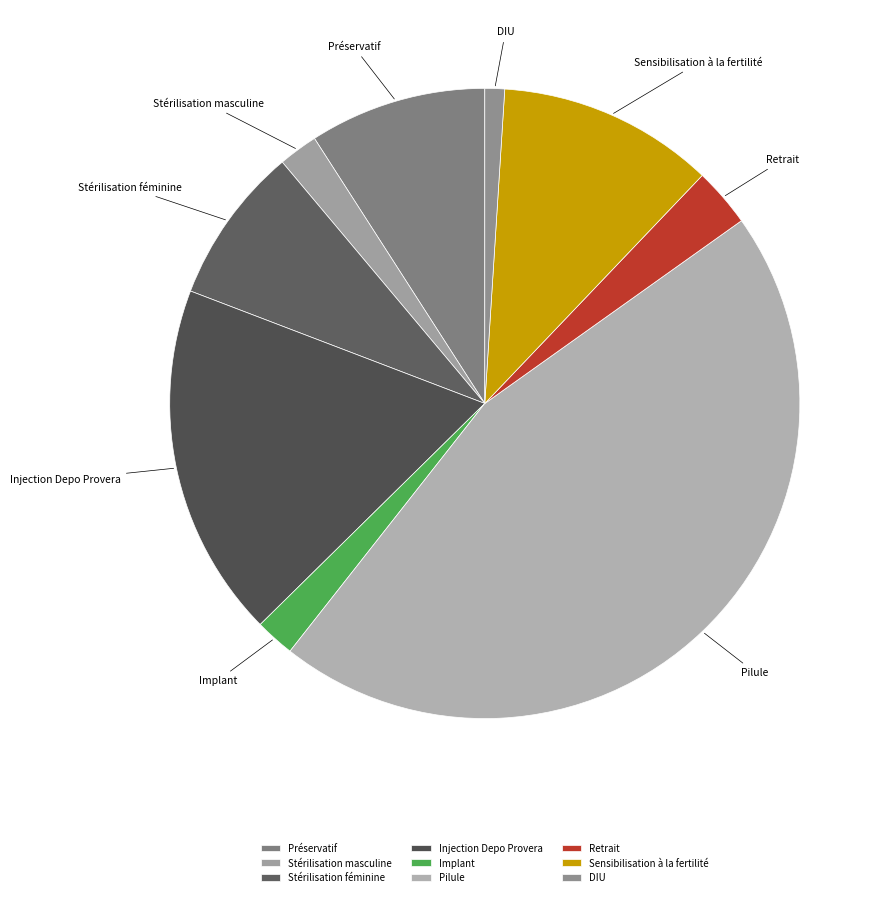

Do Stérilisation masculine and Retrait together represent more than half of the pie?

No